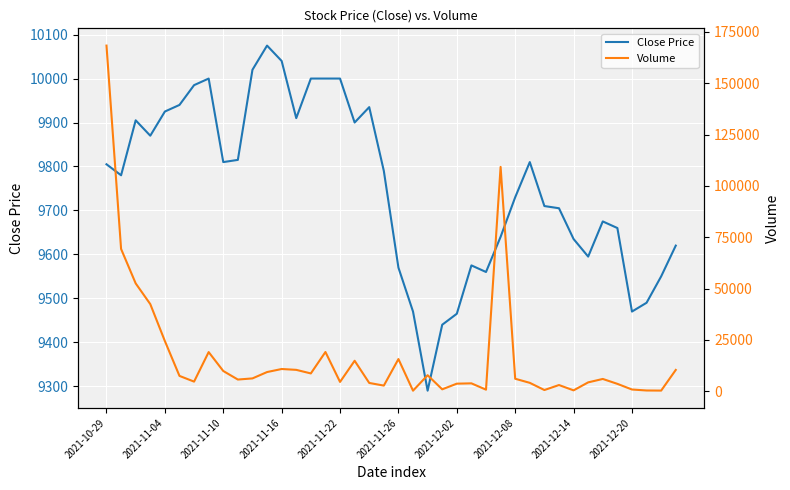

Reading right to left, extract all data points from this chart.

Close Price: 9620	9550	9490	9470	9660	9675	9595	9635	9705	9710	9810	9730	9640	9560	9575	9465	9440	9290	9470	9570	9790	9935	9900	10000	10000	10000	9910	10040	10075	10020	9815	9810	10000	9985	9940	9925	9870	9905	9780	9805
Volume: 10367	303	355	833	3587	5974	4310	418	3007	578	4079	6071	109281	754	3833	3674	920	7797	257	15663	2735	4024	14835	4522	19108	8663	10405	10819	9332	6237	5685	9847	19060	4677	7457	24436	42431	52526	69304	168375